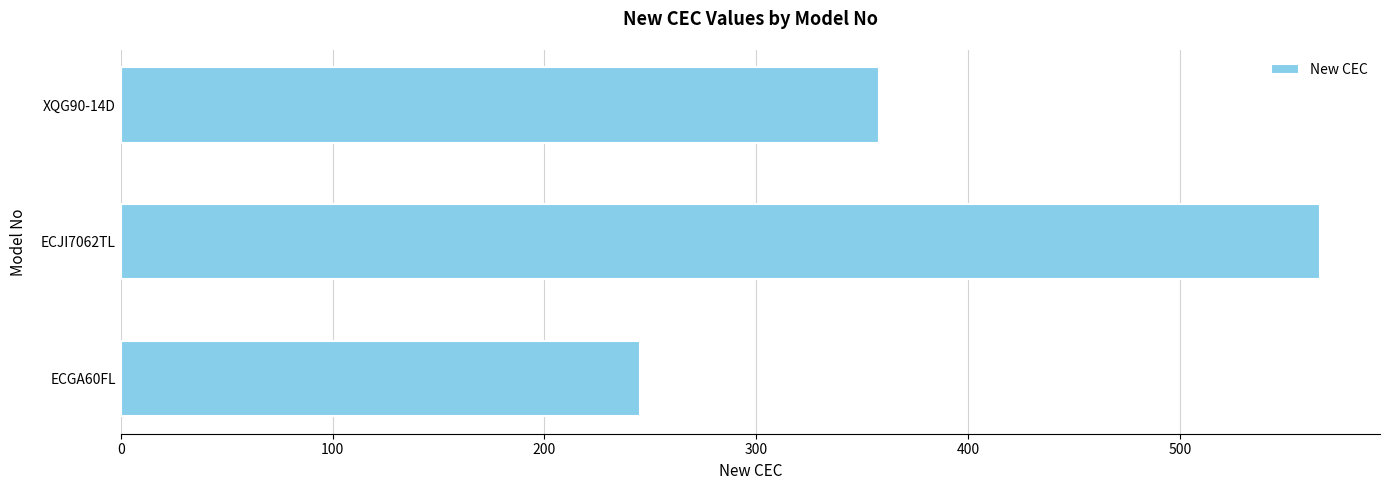

True or false: the data shows 147 at ECGA60FL.

False